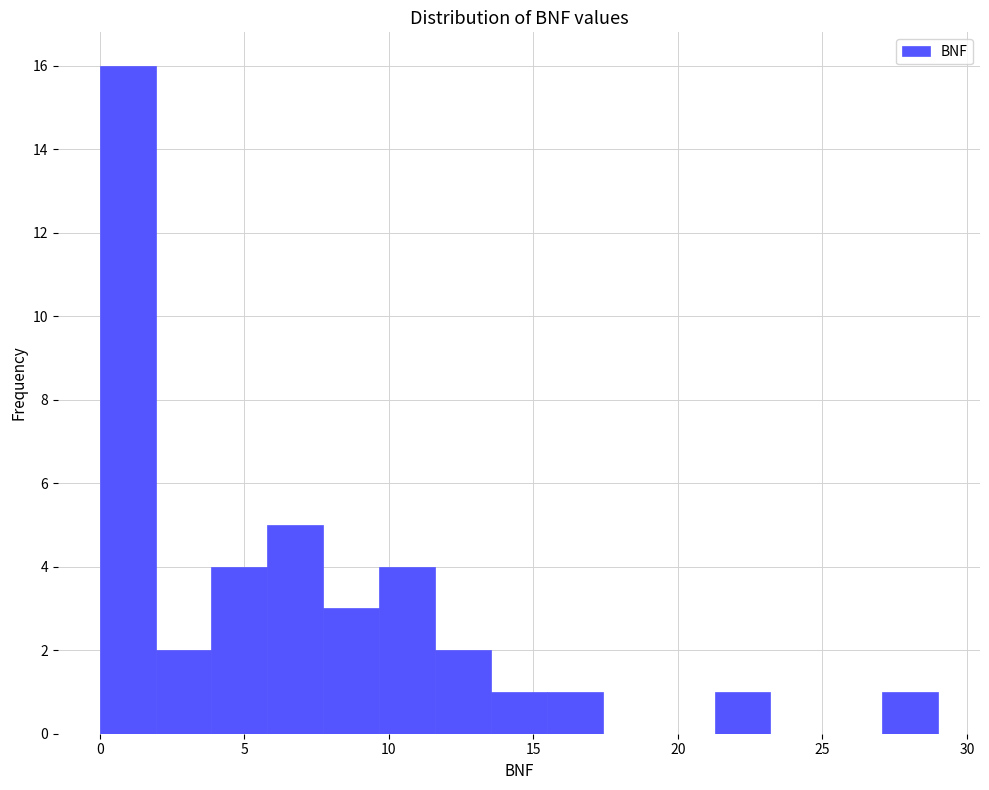

Read against the x-axis, roughly where is the centre of the tallest bar?

1.0